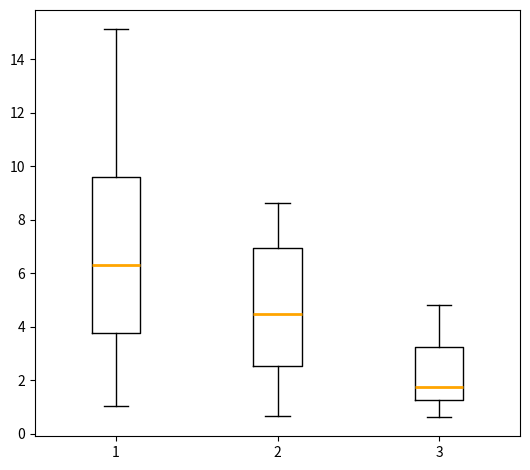

Reading left to right, read every box against the y-axis: the position of its median line, the range the box covers, and the ends of its whiskers. The values are not printed on the chart, so give them approximately, as read against the axis.

1: median 6.4, box 3.8 to 9.6, whiskers 1.0 to 15.2
2: median 4.4, box 2.6 to 7.0, whiskers 0.6 to 8.6
3: median 1.8, box 1.2 to 3.2, whiskers 0.6 to 4.8